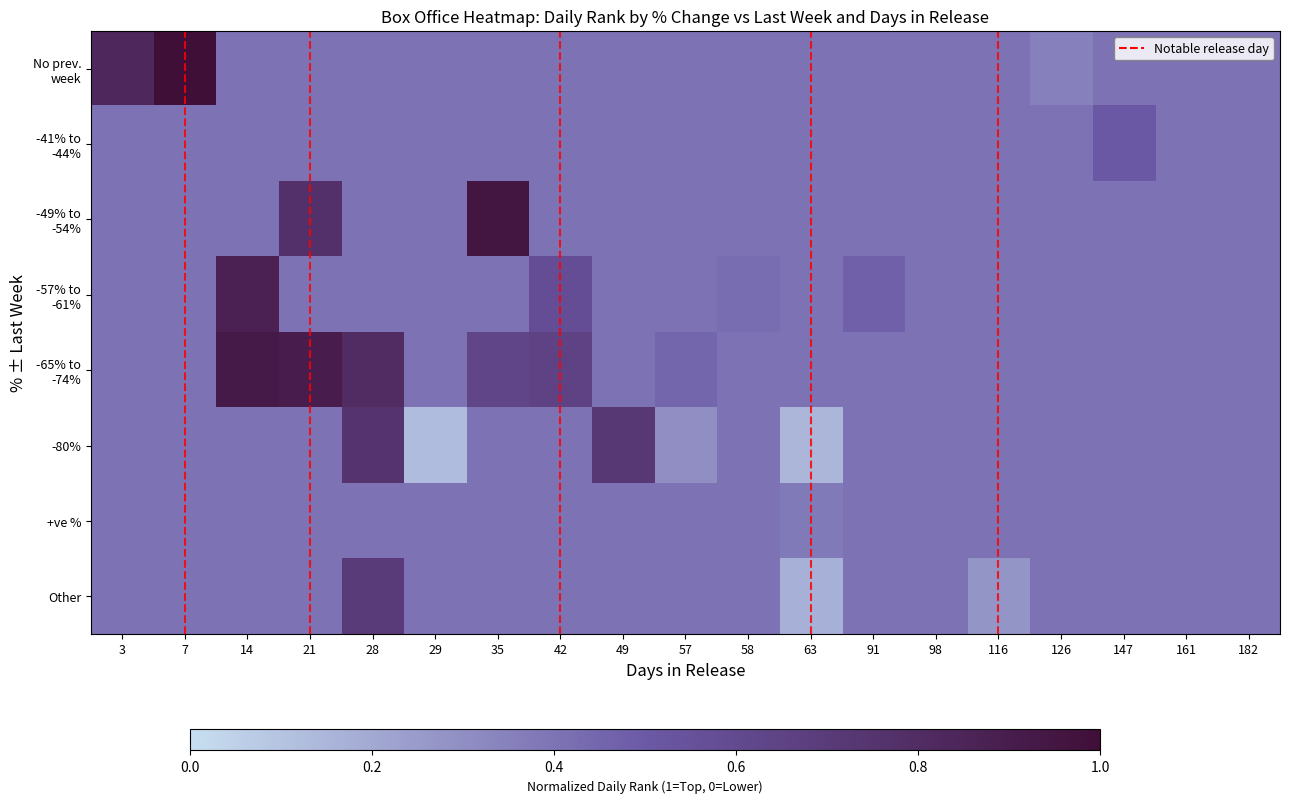

At 49, list the series in order from largest to smallest.

-80%, No prev. week, -41% to -44%, -49% to -54%, -57% to -61%, -65% to -74%, +ve %, Other